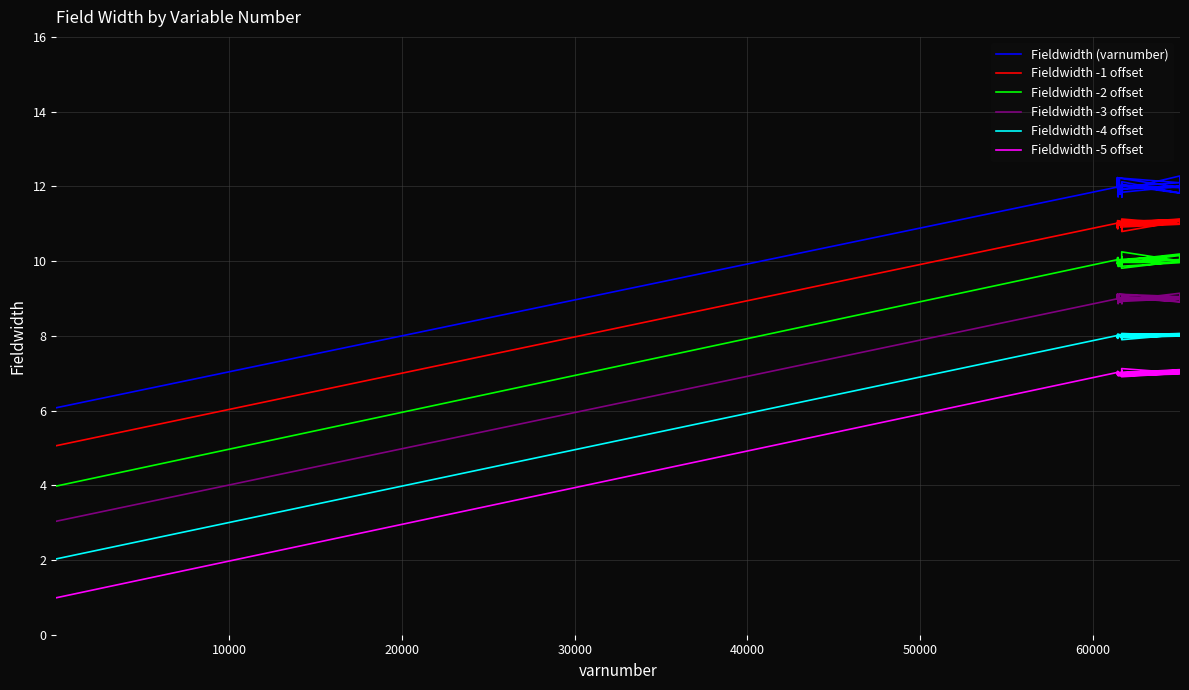

Rank the series by their average value, from highest to lowest.

Fieldwidth (varnumber), Fieldwidth -1 offset, Fieldwidth -2 offset, Fieldwidth -3 offset, Fieldwidth -4 offset, Fieldwidth -5 offset